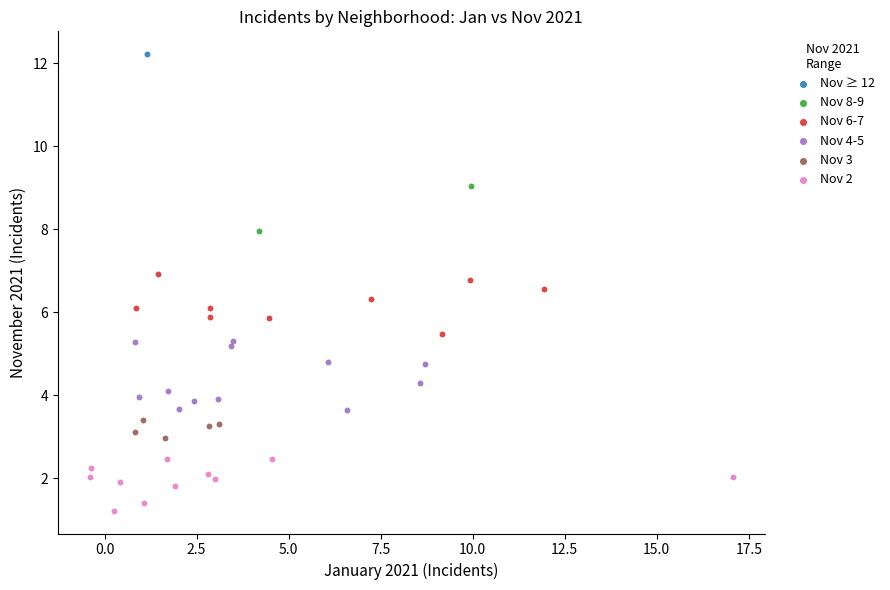

What are all the series names shown in the legend?

Nov ≥ 12, Nov 8-9, Nov 6-7, Nov 4-5, Nov 3, Nov 2